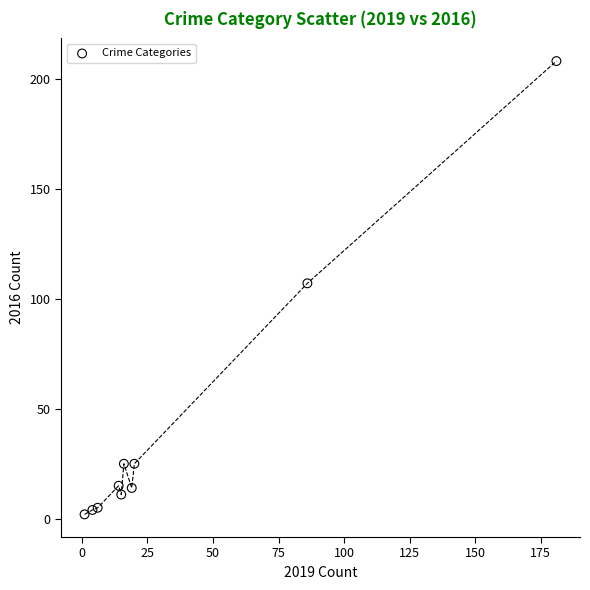

What is the range of Y values (max minus min)?

206